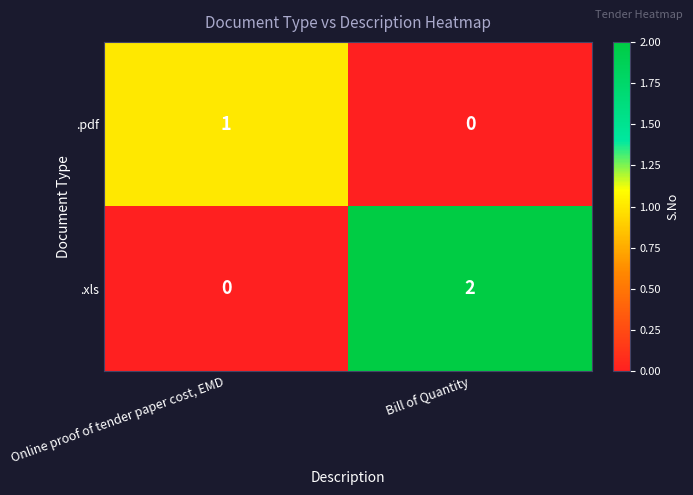

True or false: .pdf has a value of 0 at Bill of Quantity.

True